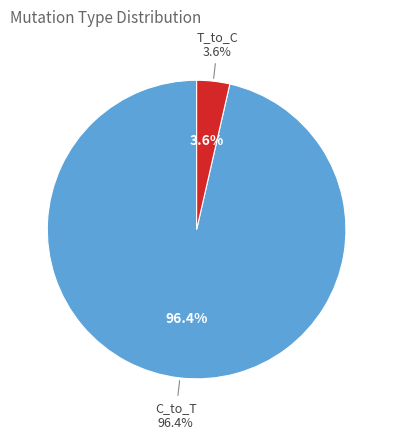

True or false: T_to_A accounts for 14% of the total.

False